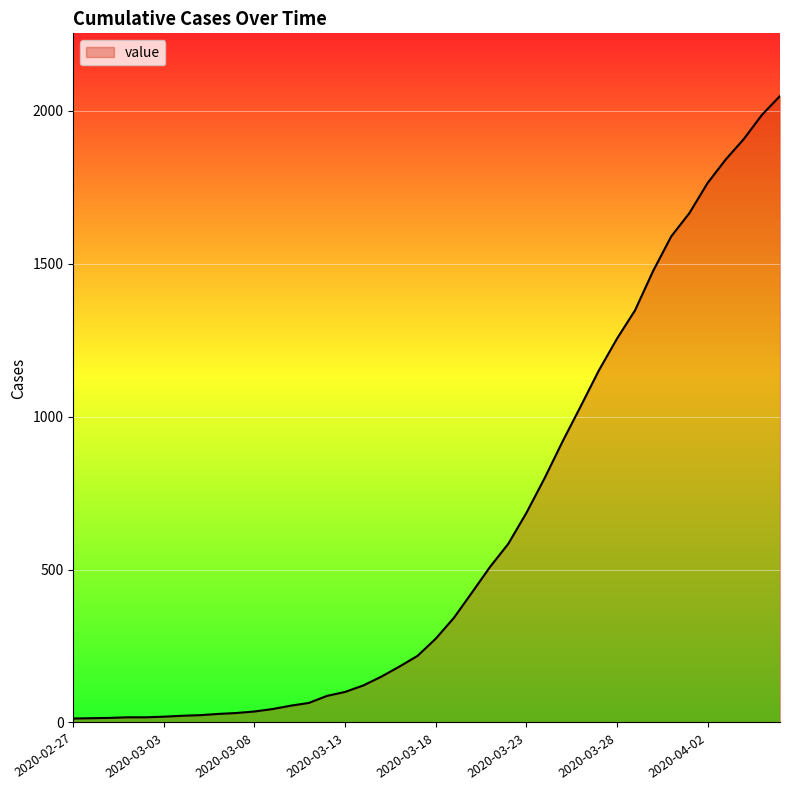

What is the maximum value shown in the chart?

2049